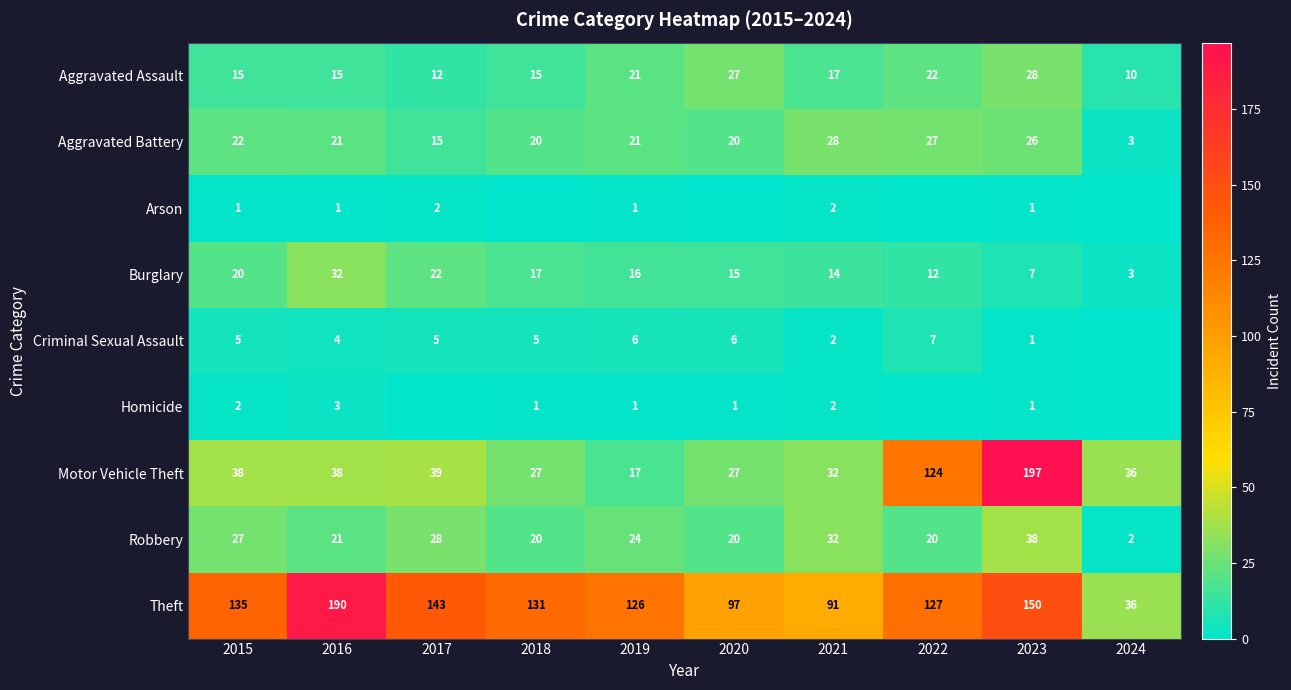

Where does the Theft series first go above 131?

2015